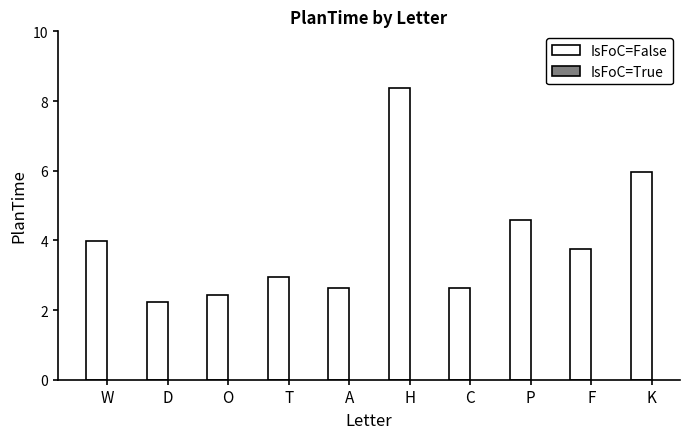

How many bars are there in total?

10